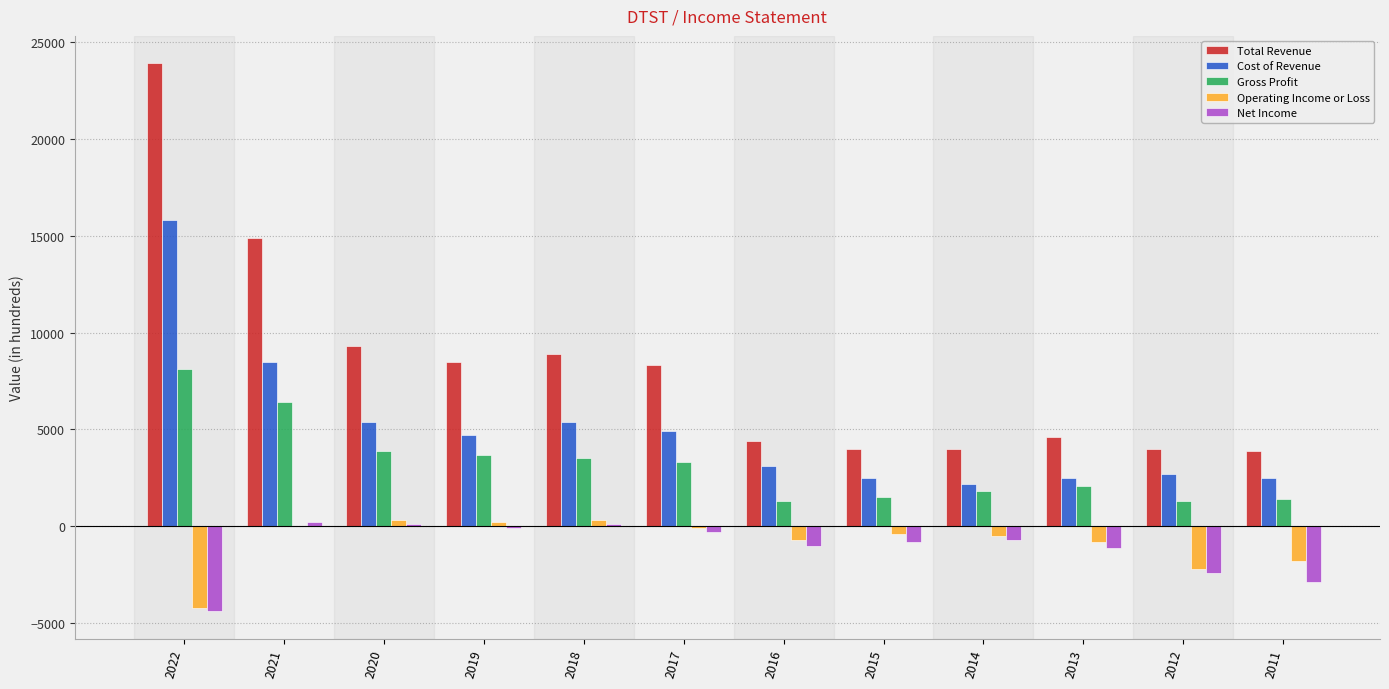

Which series has the largest total across all categories?

Total Revenue